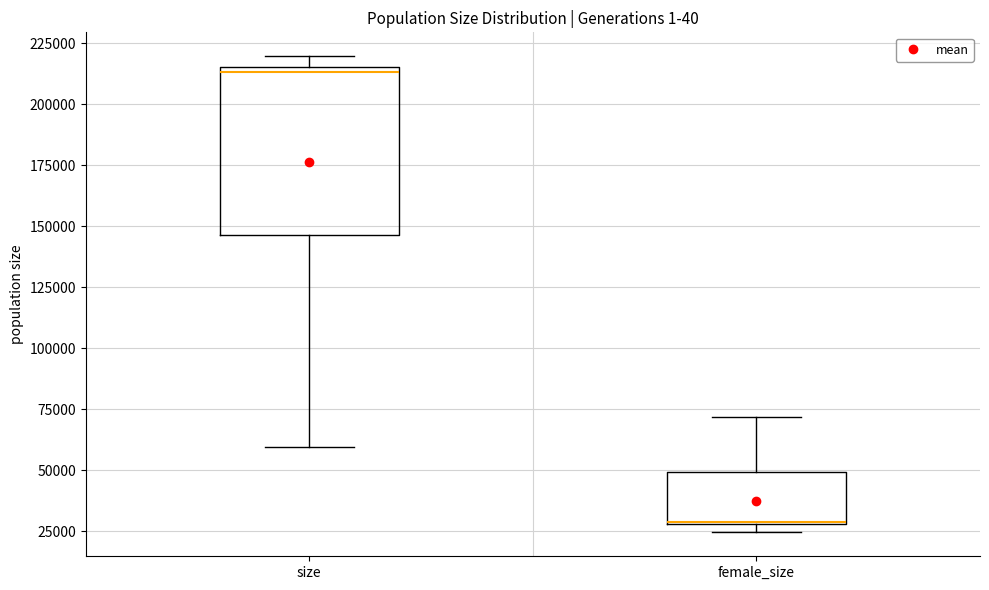

Reading left to right, read every box against the y-axis: the position of its median line, the range the box covers, and the ends of its whiskers. The values are not printed on the chart, so give them approximately, as read against the axis.

size: median 215000 (just below the box's upper edge), box 145000 to 215000, whiskers 60000 to 220000
female_size: median 30000 (drawn on the box's lower edge), box 30000 to 50000, whiskers 25000 to 70000